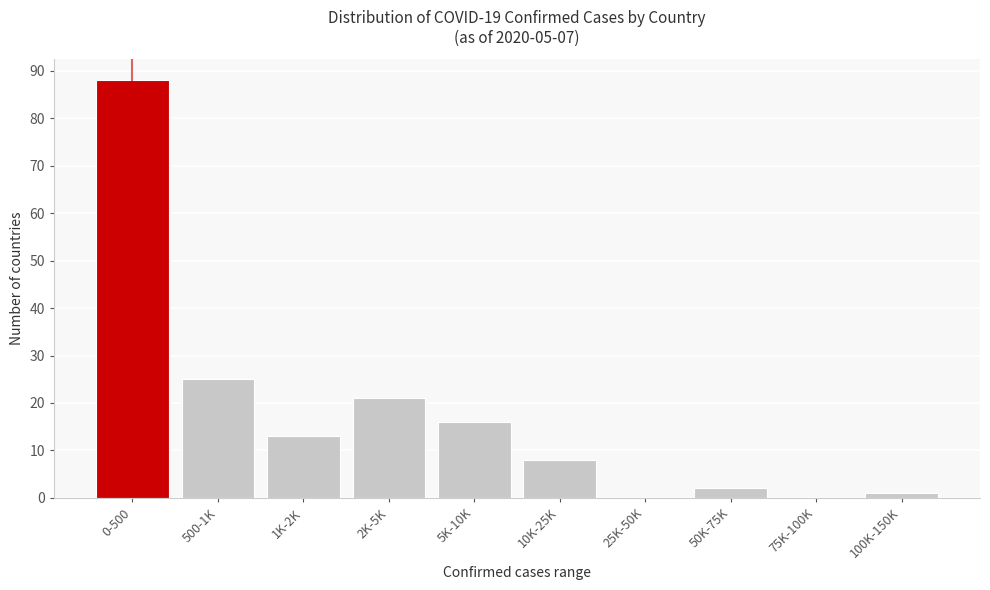

Reading left to right, transcribe all the data shown in this chart.

0-500=88	500-1K=25	1K-2K=13	2K-5K=21	5K-10K=16	10K-25K=8	25K-50K=0	50K-75K=2	75K-100K=0	100K-150K=1